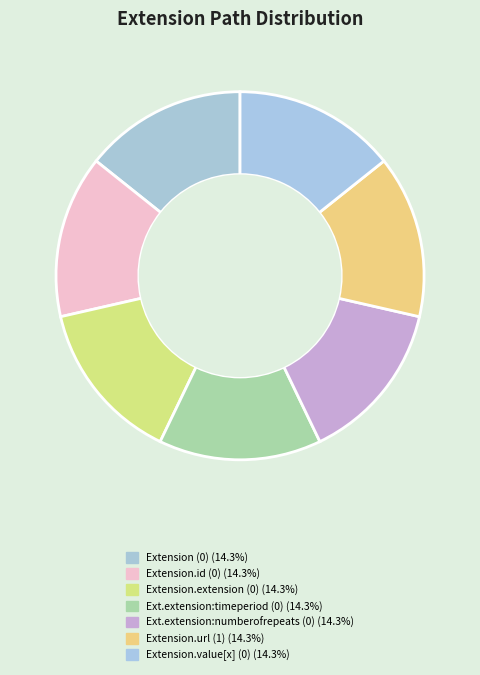

How many segments does this pie chart have?

7